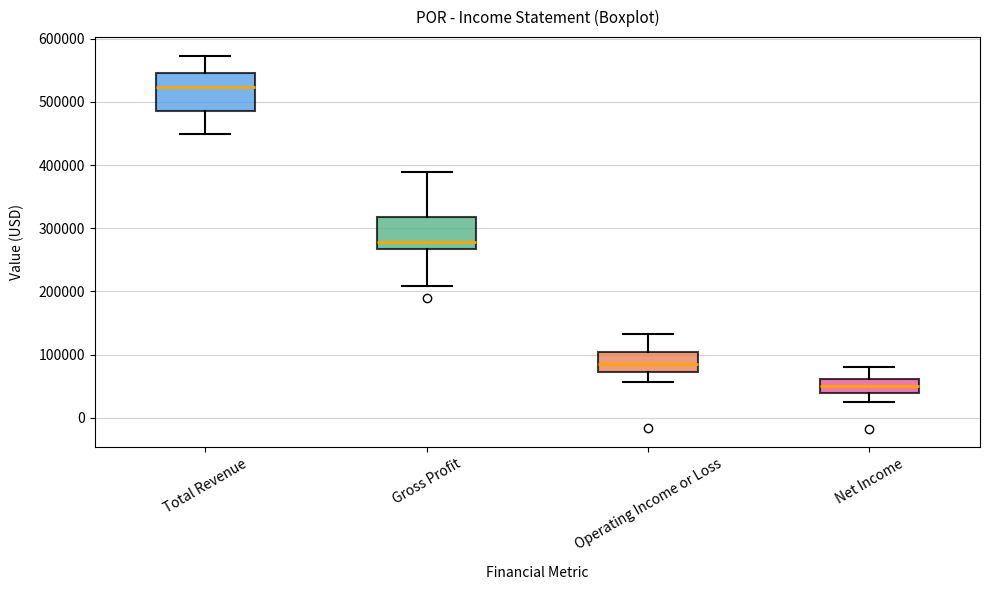

Which box has the lowest median line?

Net Income